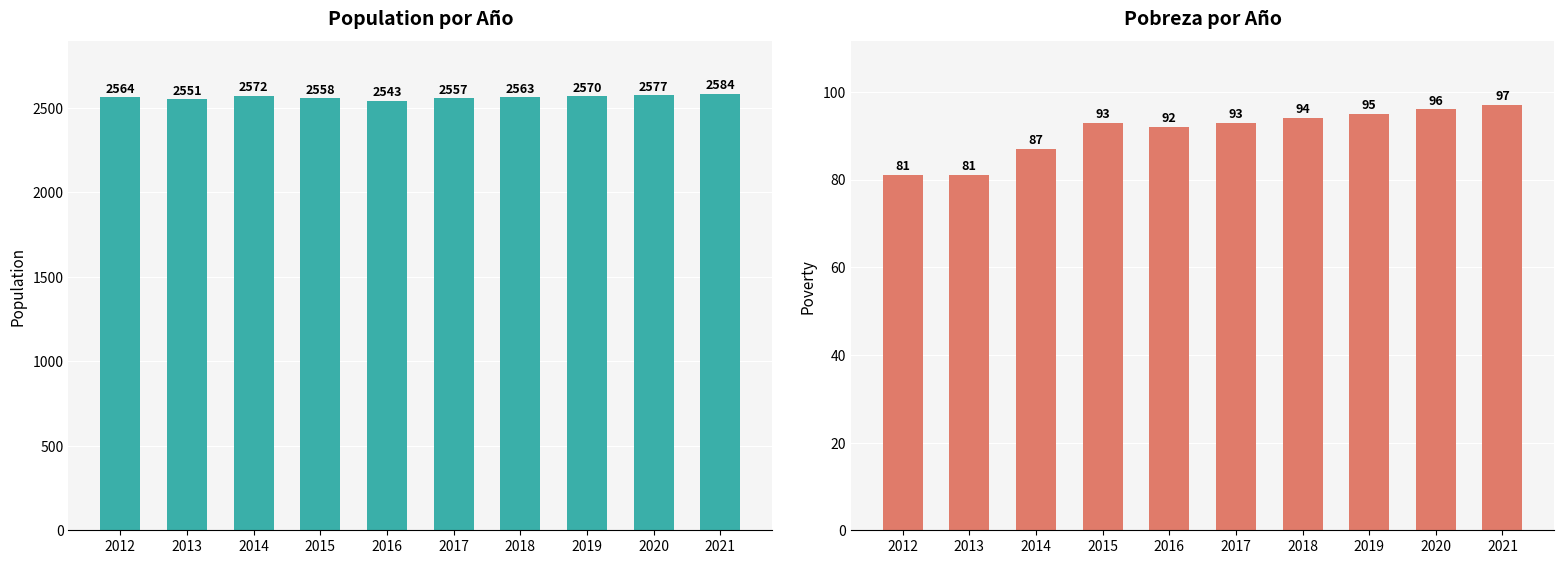

What value does the Poverty series have at 2017, to the nearest 5?

95